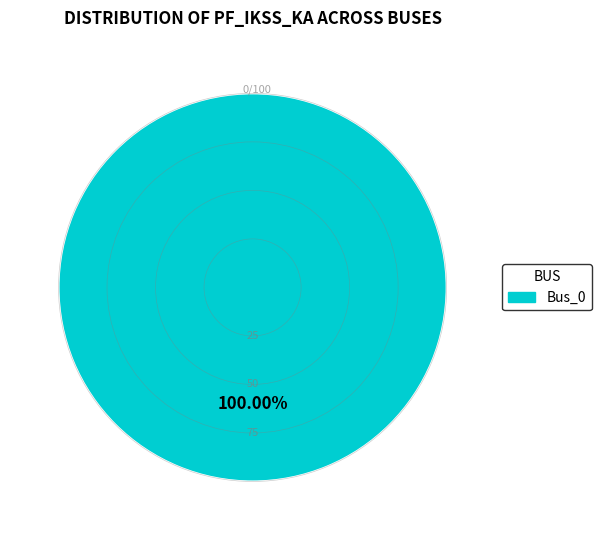

Which slice represents more than half of the pie?

Bus_0